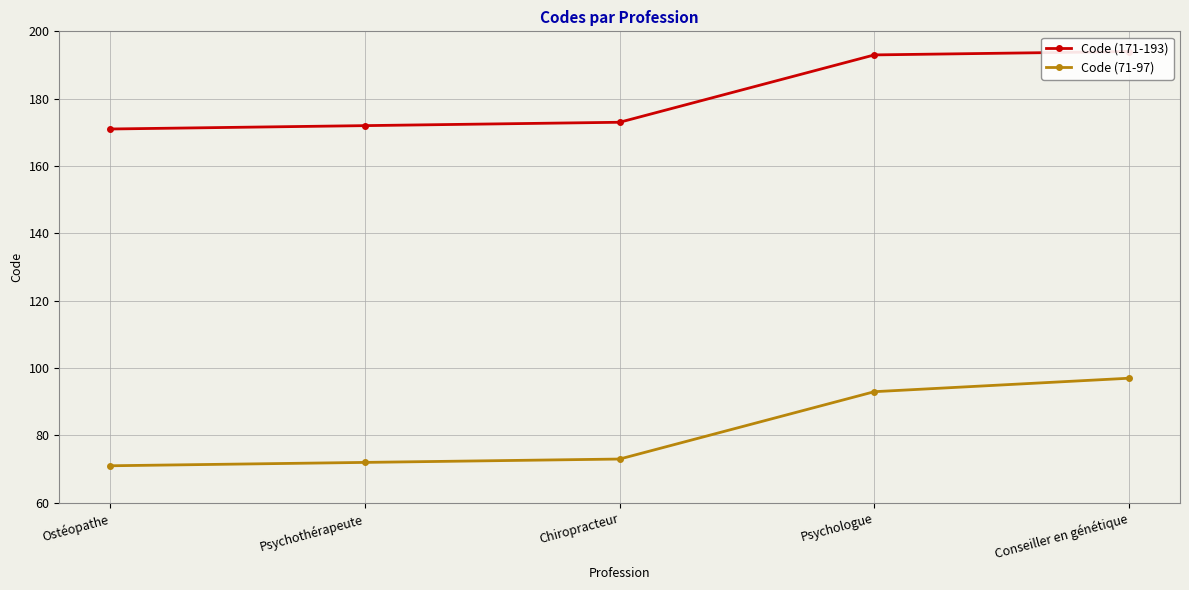

True or false: Code (71-97) has more than 0 interior local peaks.

False